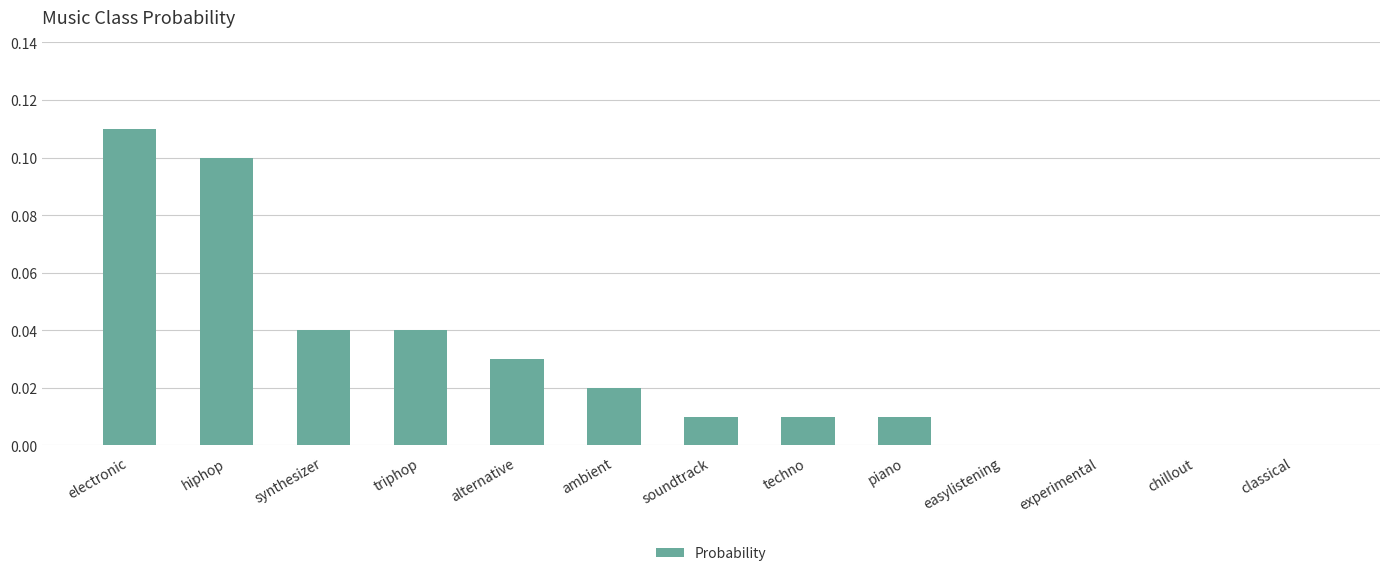

Which category has the highest value across all series?

electronic